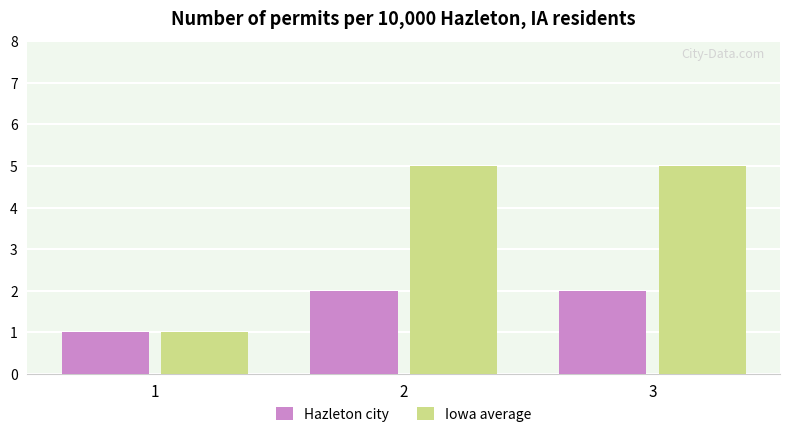

Reading right to left, list all the values displayed in this chart.

Hazleton city: 3=2	2=2	1=1
Iowa average: 3=5	2=5	1=1